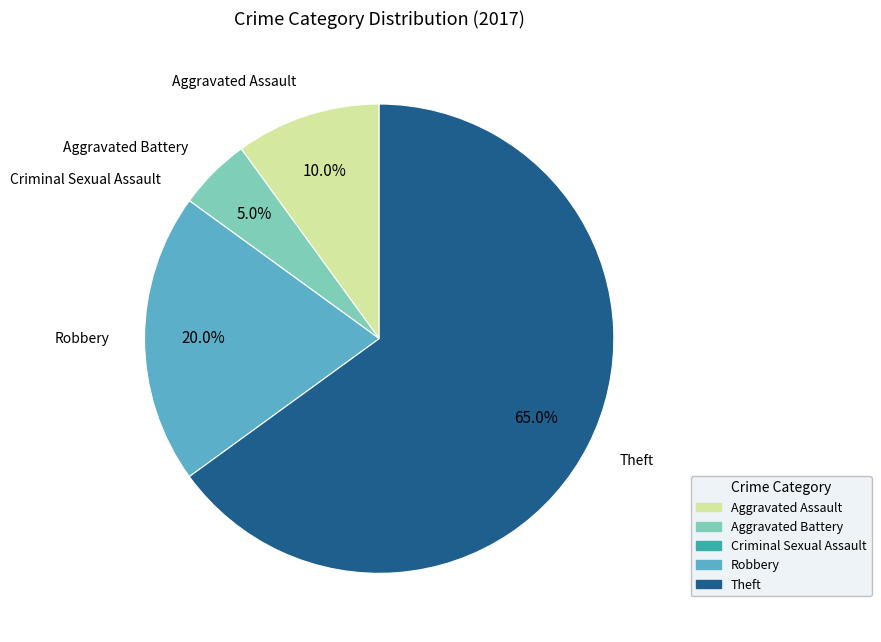

What is the ratio of the value at Robbery to the value at Aggravated Battery?

4.0